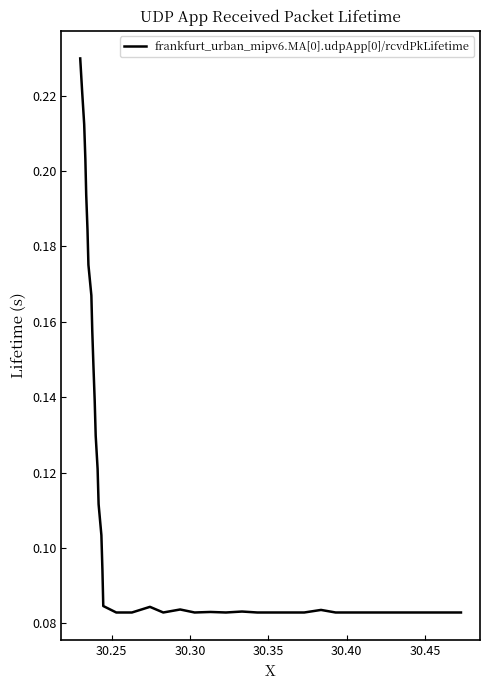

Does the chart have visible grid lines?

No